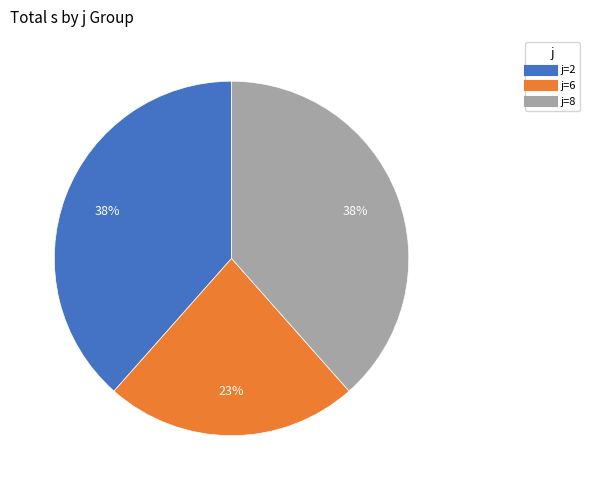

Count the number of slices in the pie.

3